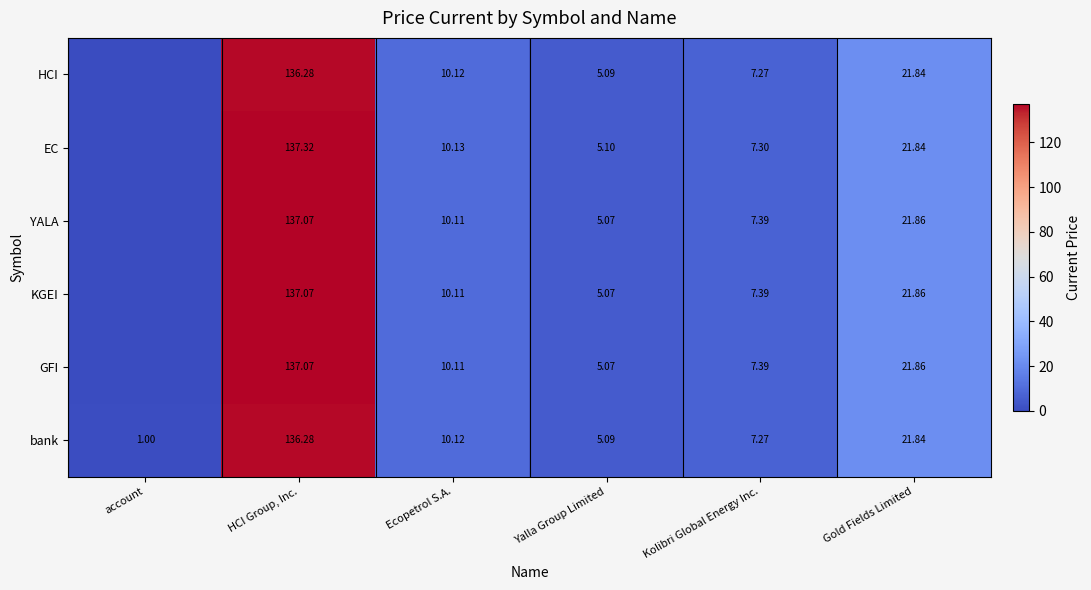

Count the number of categories in the chart.

6